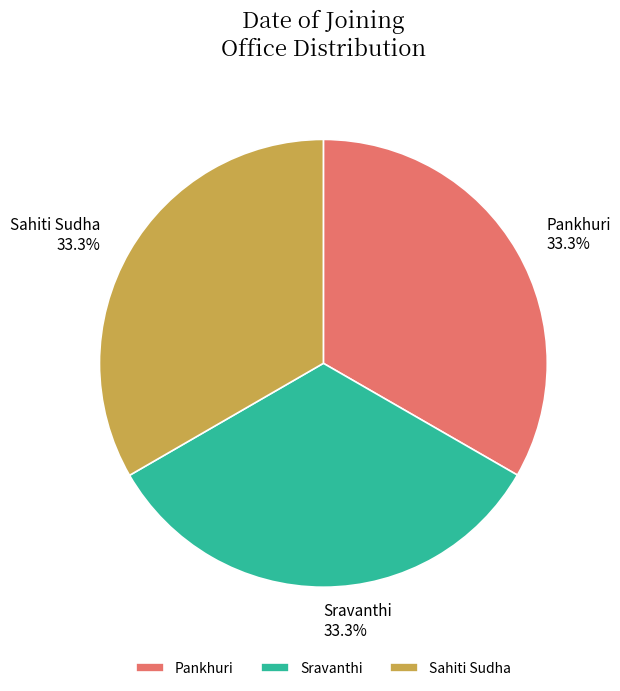

What percentage do Sravanthi and Sahiti Sudha together represent?

66.7%